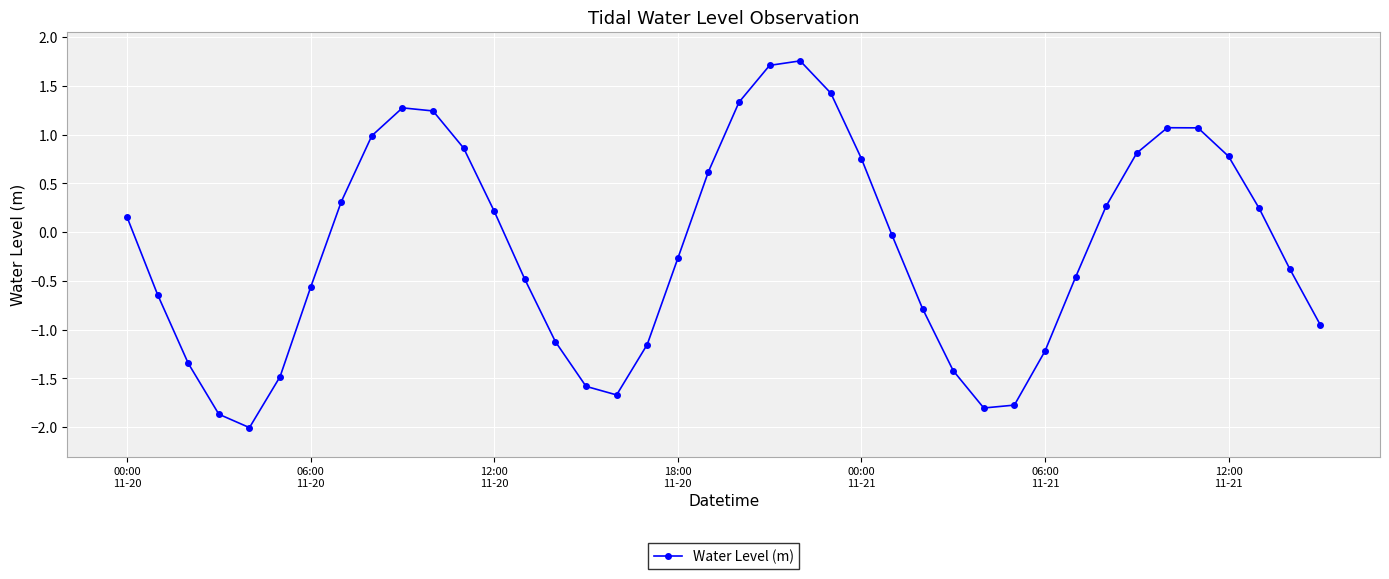

How many interior local valleys (lower than both neighbors) does the data have?

3